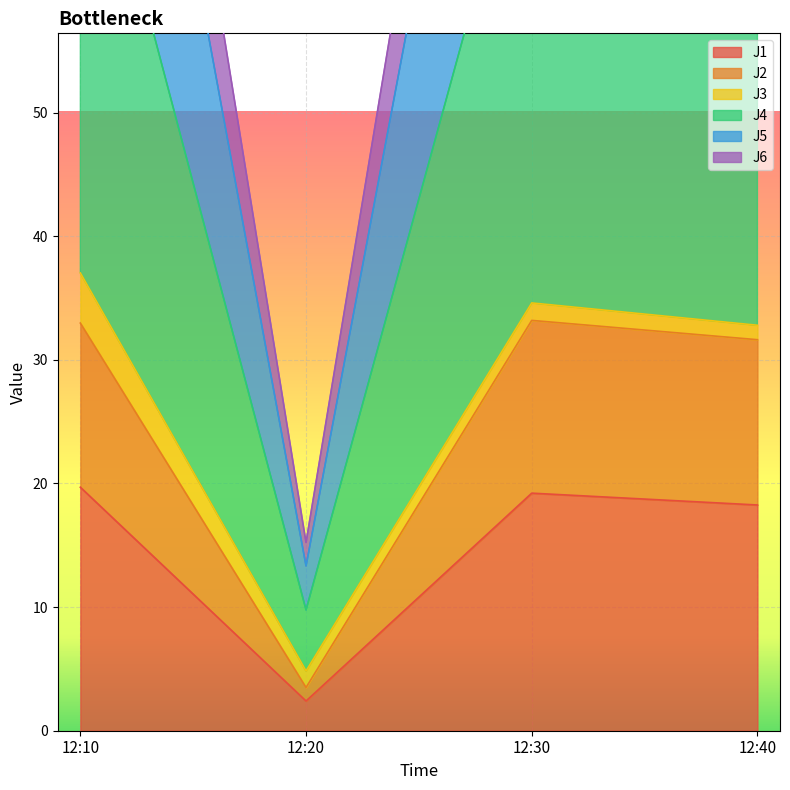

Which series has the largest total across all categories?

J5